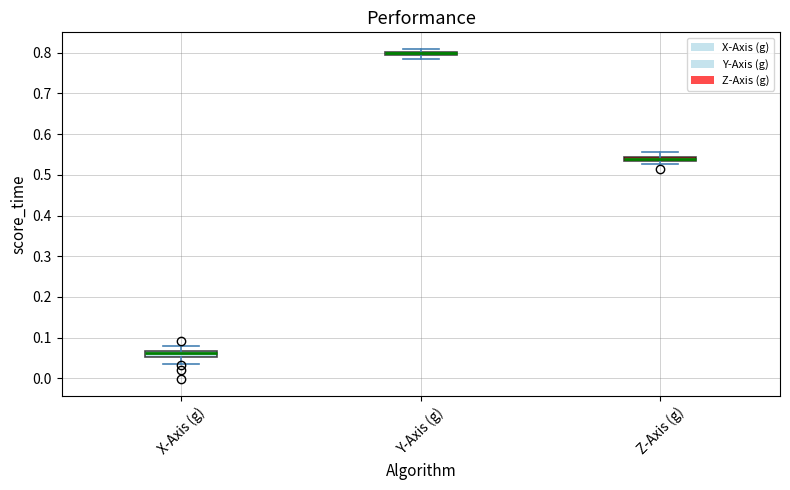

Where does the lower whisker of the box for X-Axis (g) end on the y-axis? The values are not printed on the chart, so give them approximately, as read against the axis.

0.03